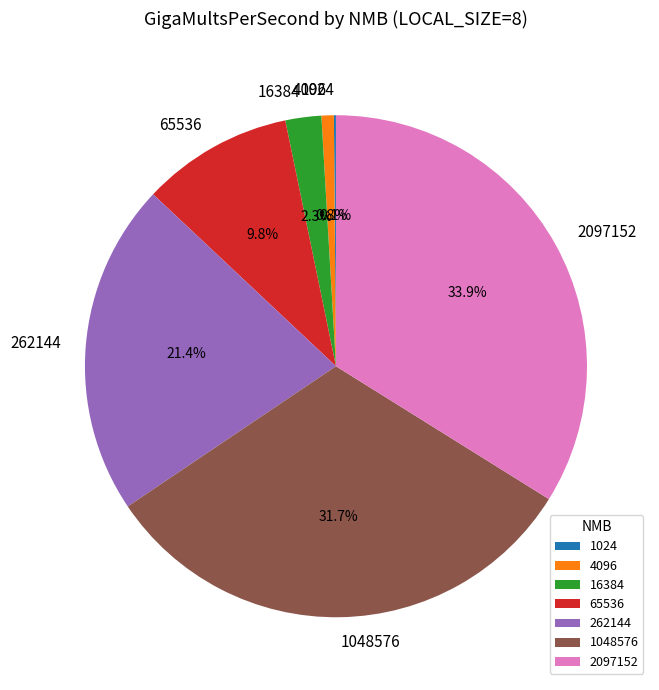

Do 16384 and 1048576 together represent more than half of the pie?

No